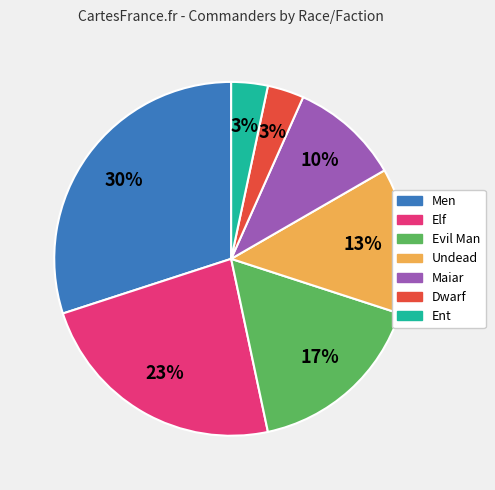

Is there a majority slice in this chart?

No